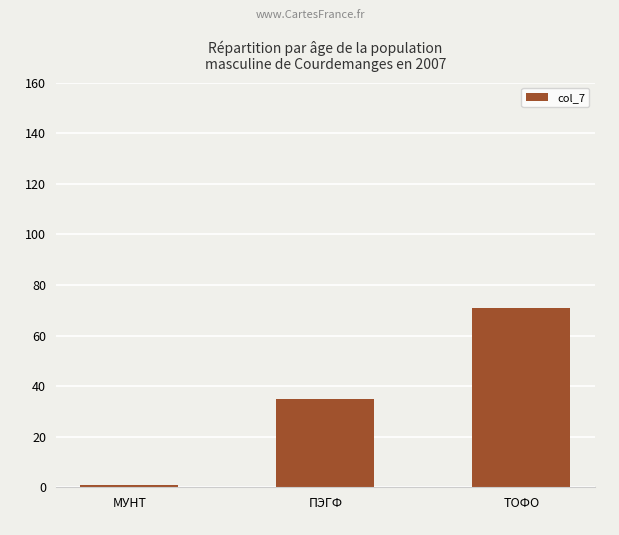

The chart shows a value of 71 at ТОФО. True or false?

True